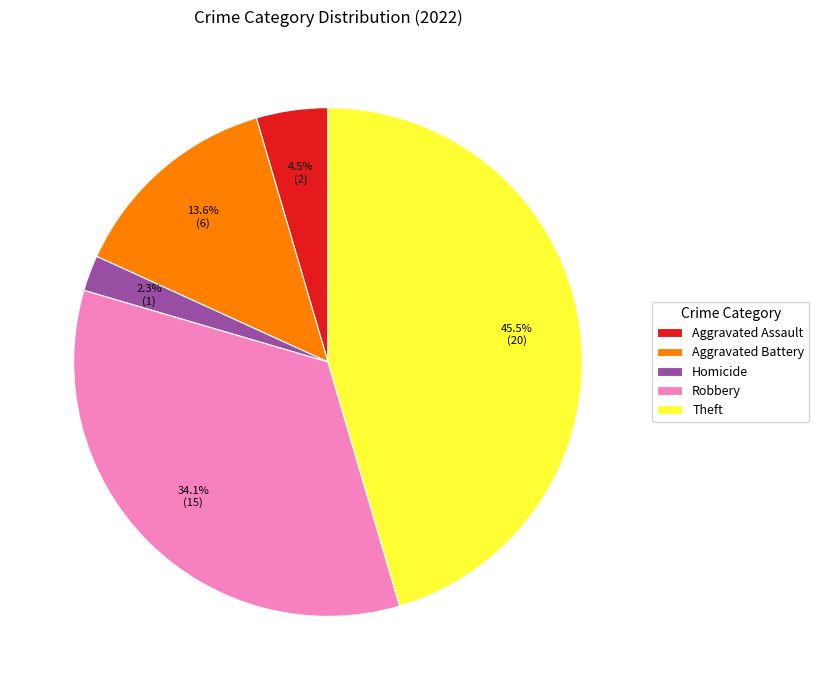

What portion of the pie excludes Homicide?

97.7%